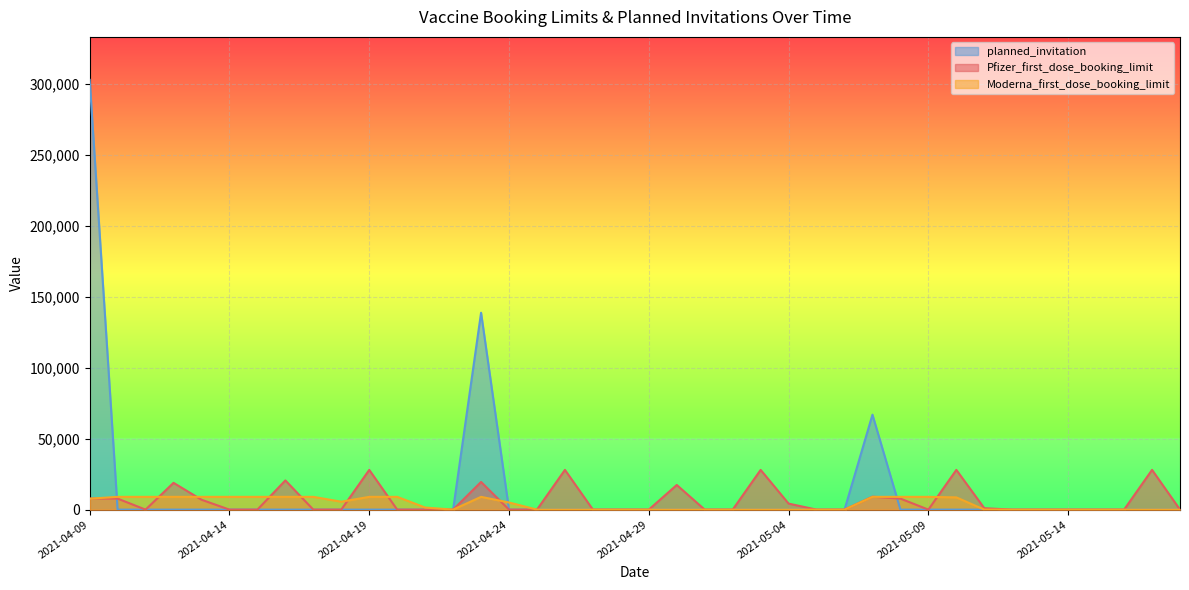

What is the label of the 13th point from the right?

2021-05-06